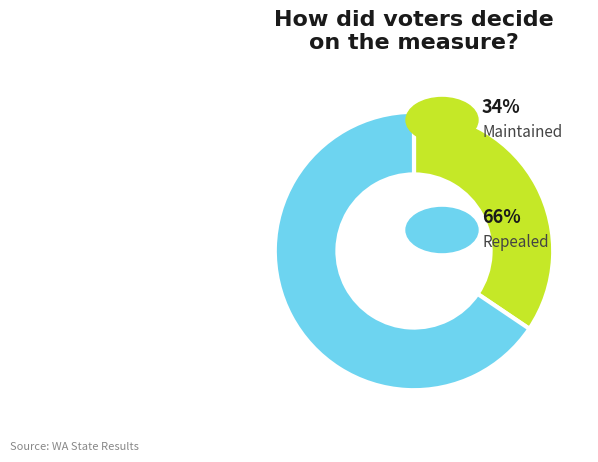

Is there a majority slice in this chart?

Yes